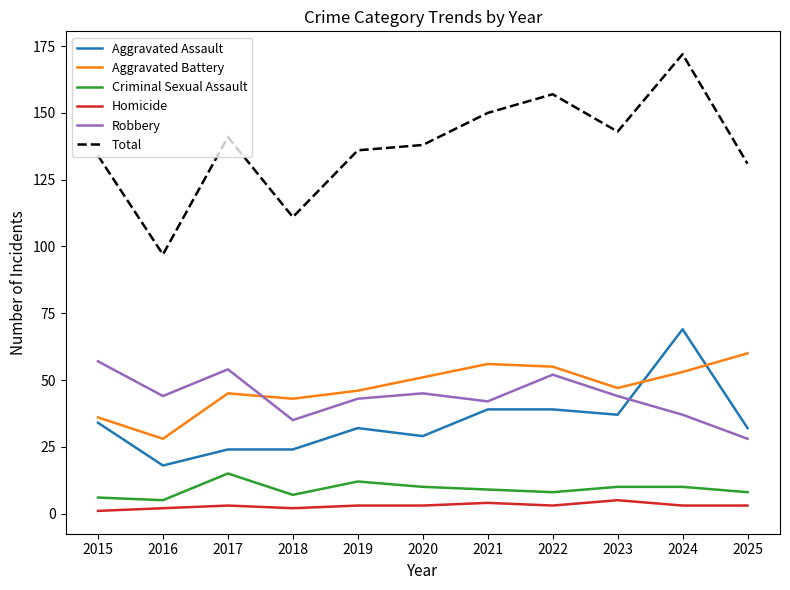

What is the total value across all series at 2016?

194